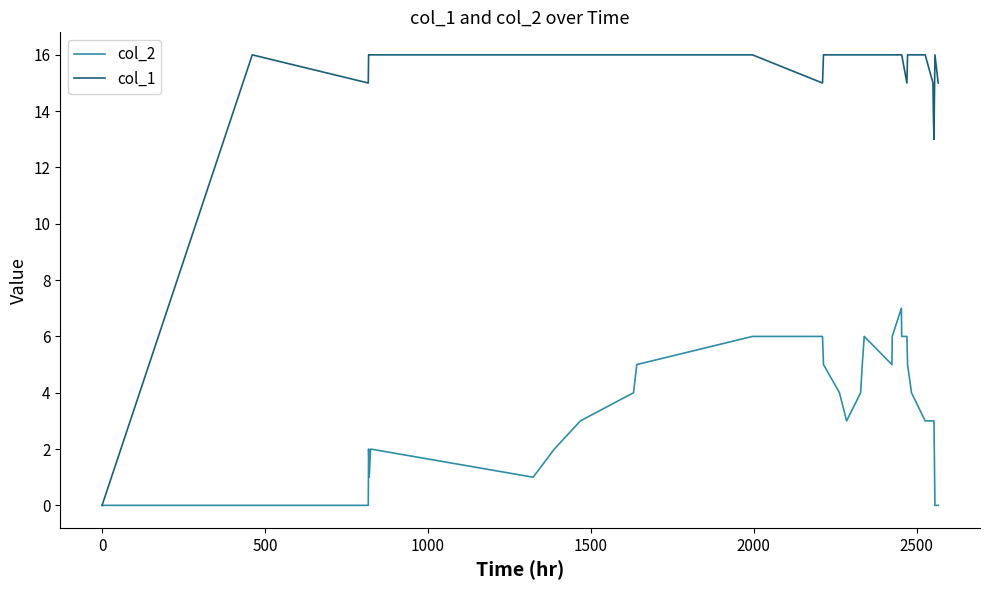

List the series in order of their peak value, highest first.

col_1, col_2